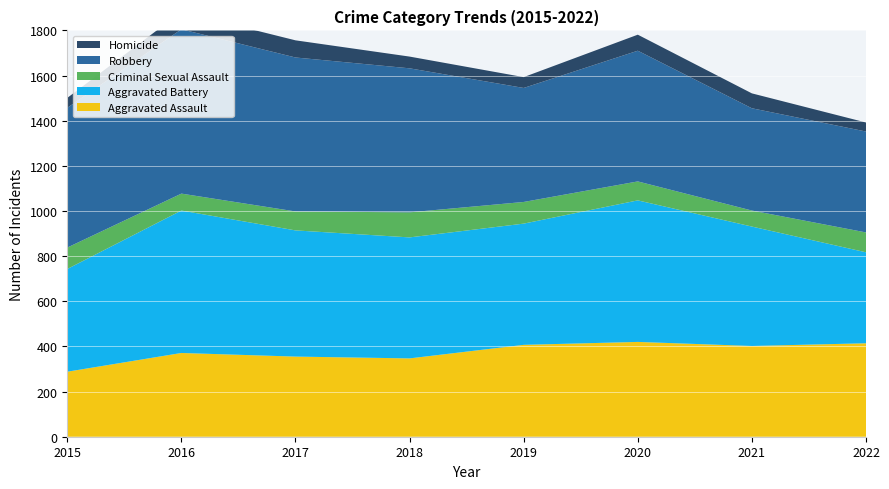

Reading left to right, list all the values displayed in this chart.

Aggravated Assault: 288	371	355	347	407	420	402	414
Aggravated Battery: 455	631	559	536	537	627	529	403
Criminal Sexual Assault: 95	75	84	111	96	84	71	88
Robbery: 619	728	682	638	505	579	453	447
Homicide: 44	77	76	52	48	71	66	40